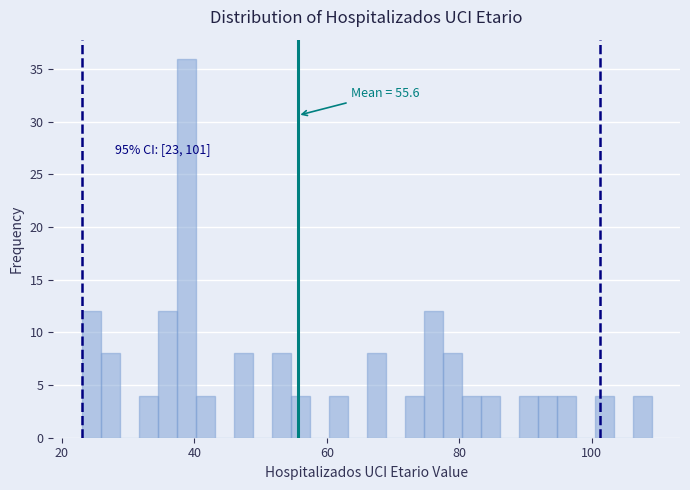

Read against the x-axis, roughly where is the centre of the tallest bar?

38